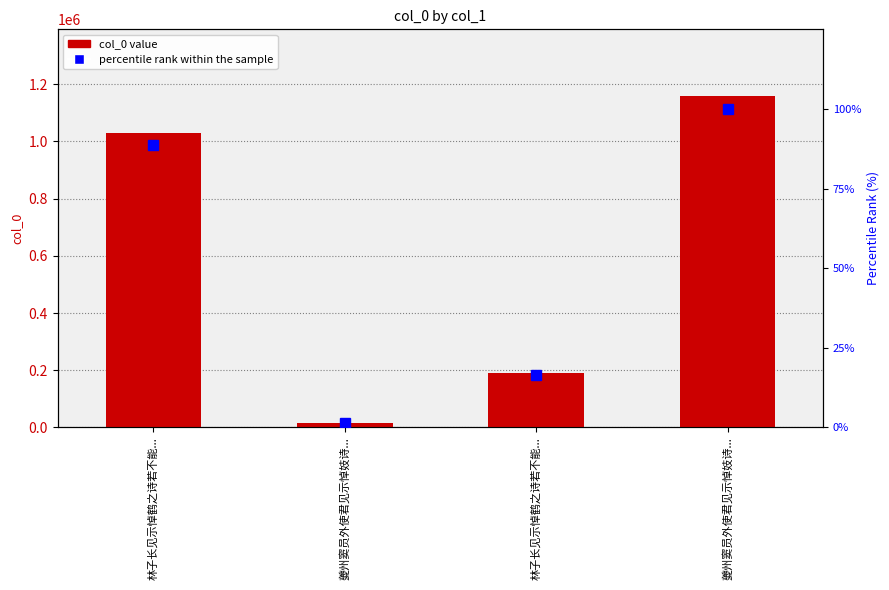

The value of col_0 value at 林子长见示悼鹤之诗若不能... is 1029184.0. True or false?

True